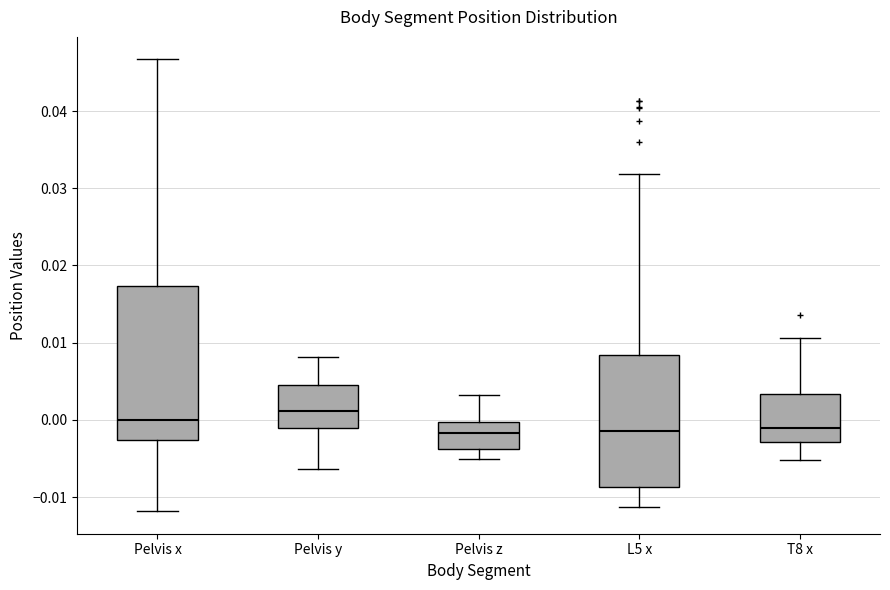

Reading left to right, read every box against the y-axis: the position of its median line, the range the box covers, and the ends of its whiskers. The values are not printed on the chart, so give them approximately, as read against the axis.

Pelvis x: median 0.000, box -0.003 to 0.017, whiskers -0.012 to 0.047
Pelvis y: median 0.001, box -0.001 to 0.005, whiskers -0.006 to 0.008
Pelvis z: median -0.002, box -0.004 to 0.000, whiskers -0.005 to 0.003
L5 x: median -0.001, box -0.009 to 0.008, whiskers -0.011 to 0.032
T8 x: median -0.001, box -0.003 to 0.003, whiskers -0.005 to 0.011